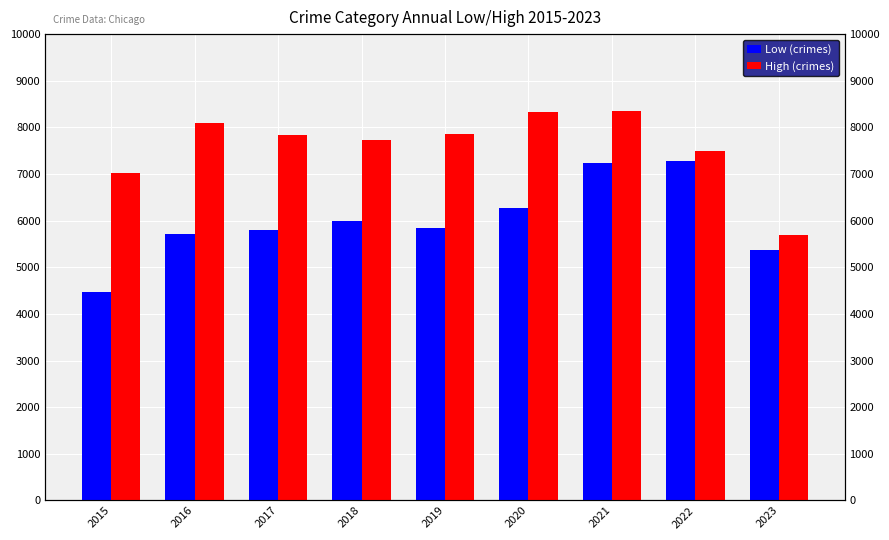

Between 2015 and 2019, which is larger?

2019